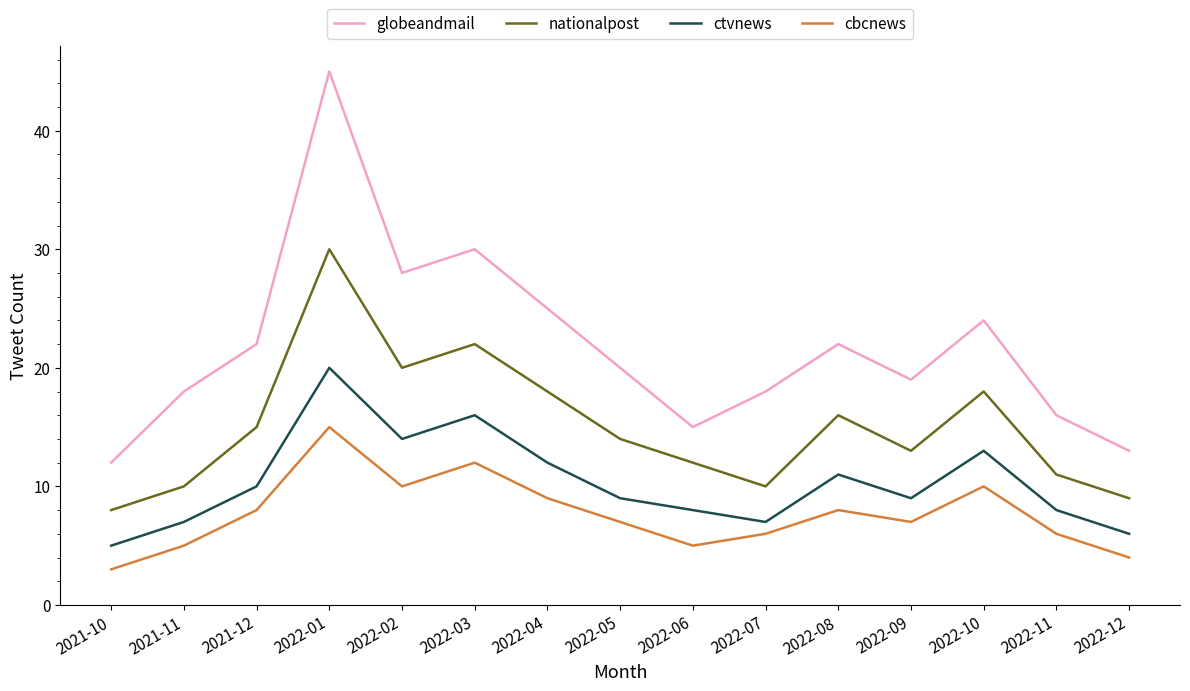

What position from the left is 2022-10?

13